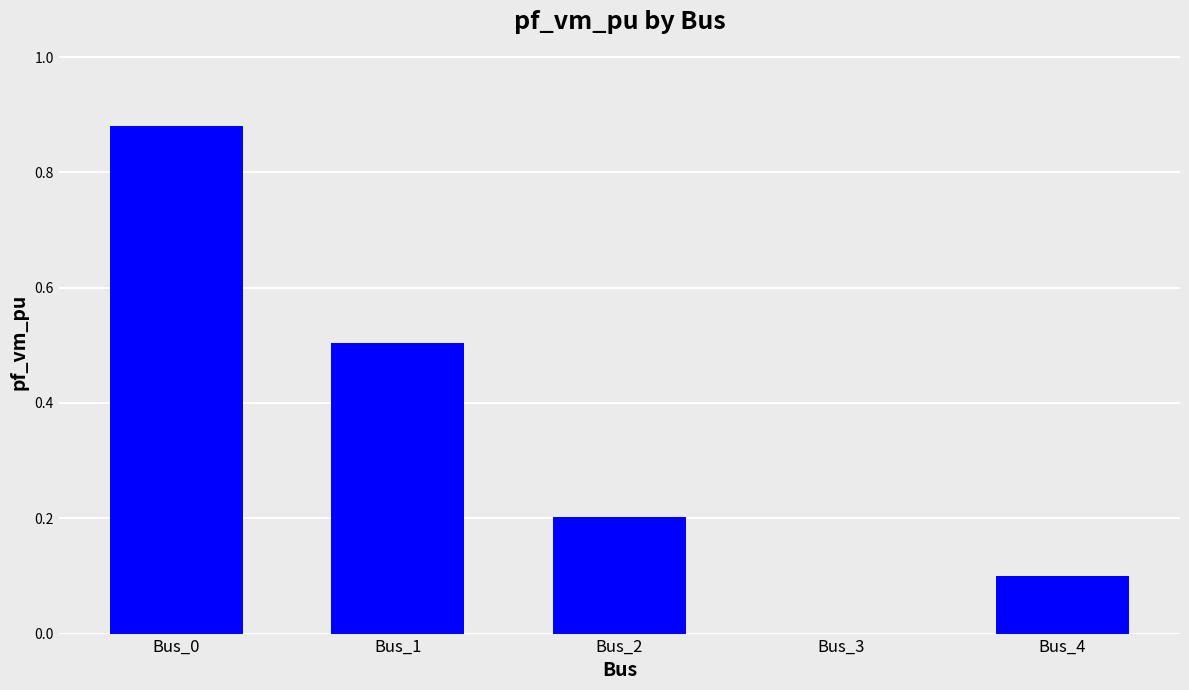

Is it true that the value at Bus_1 is 0.9?

False